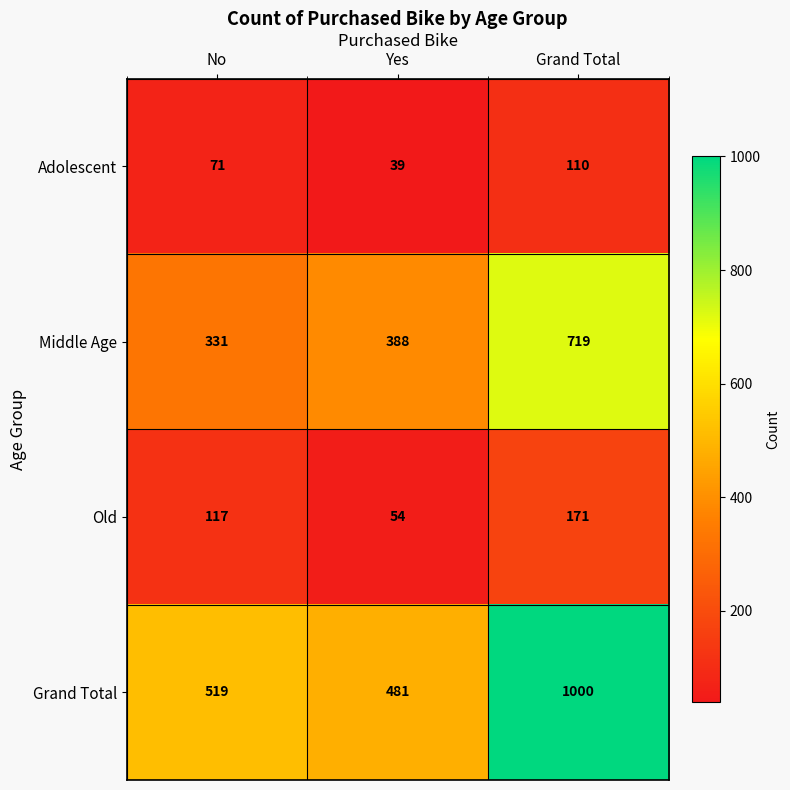

What is the lowest value of the Grand Total series?

481